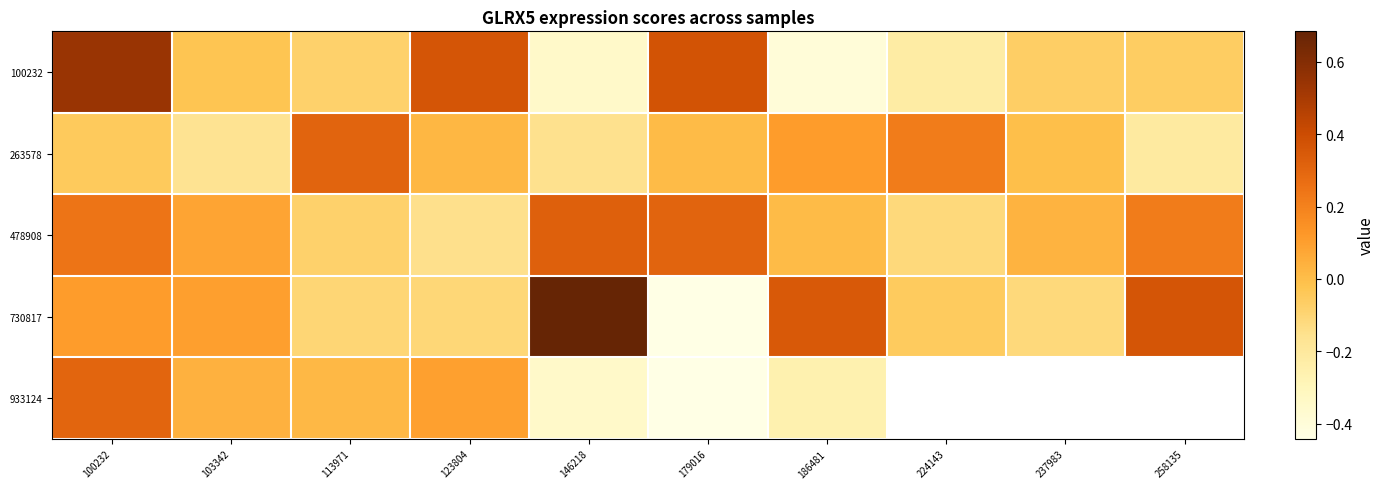

At which label does 730817 first exceed 0?

100232